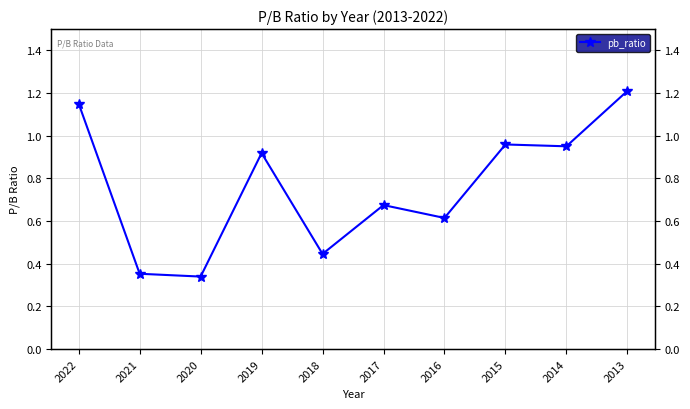

Between 2014 and 2022, which is larger?

2022